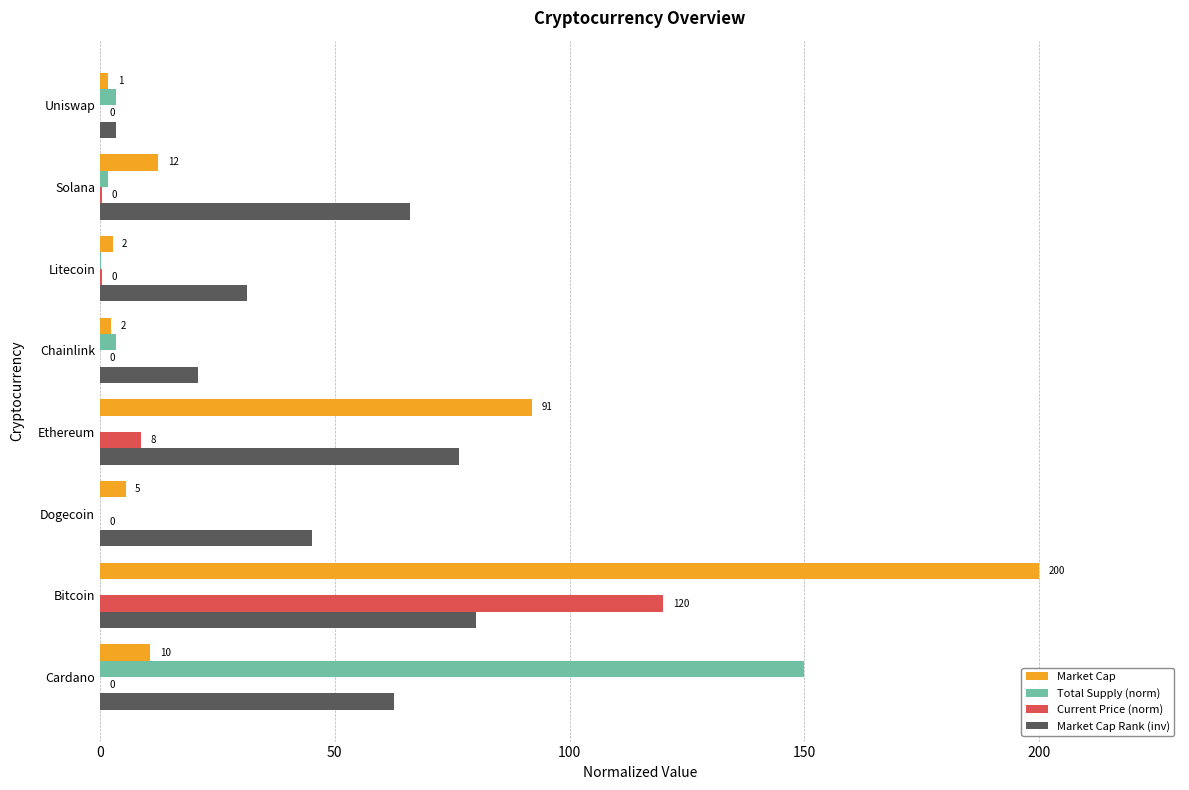

At which category is the sum across all series the highest?

Bitcoin